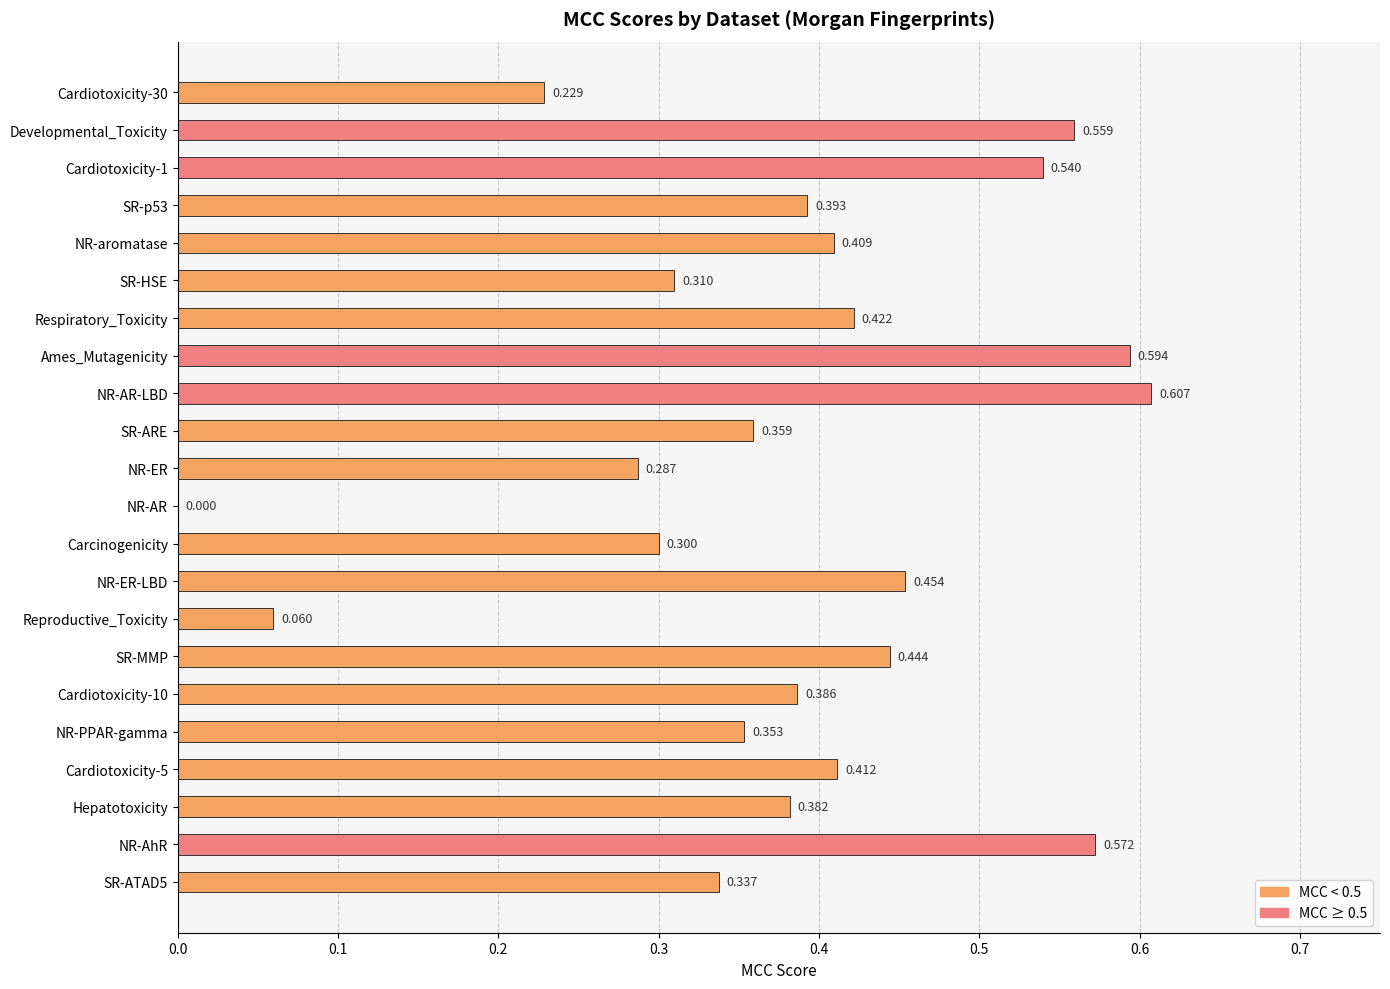

How many data points does each series have?

22